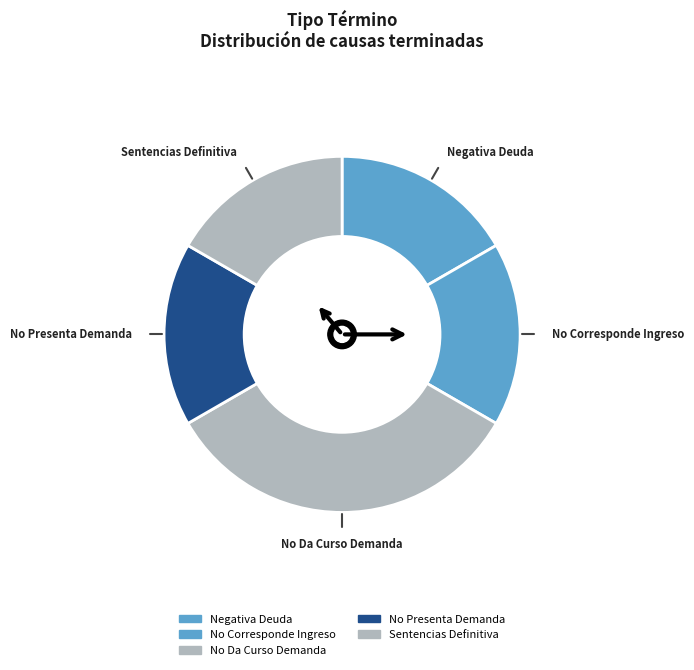

How many slices are in this pie chart?

5